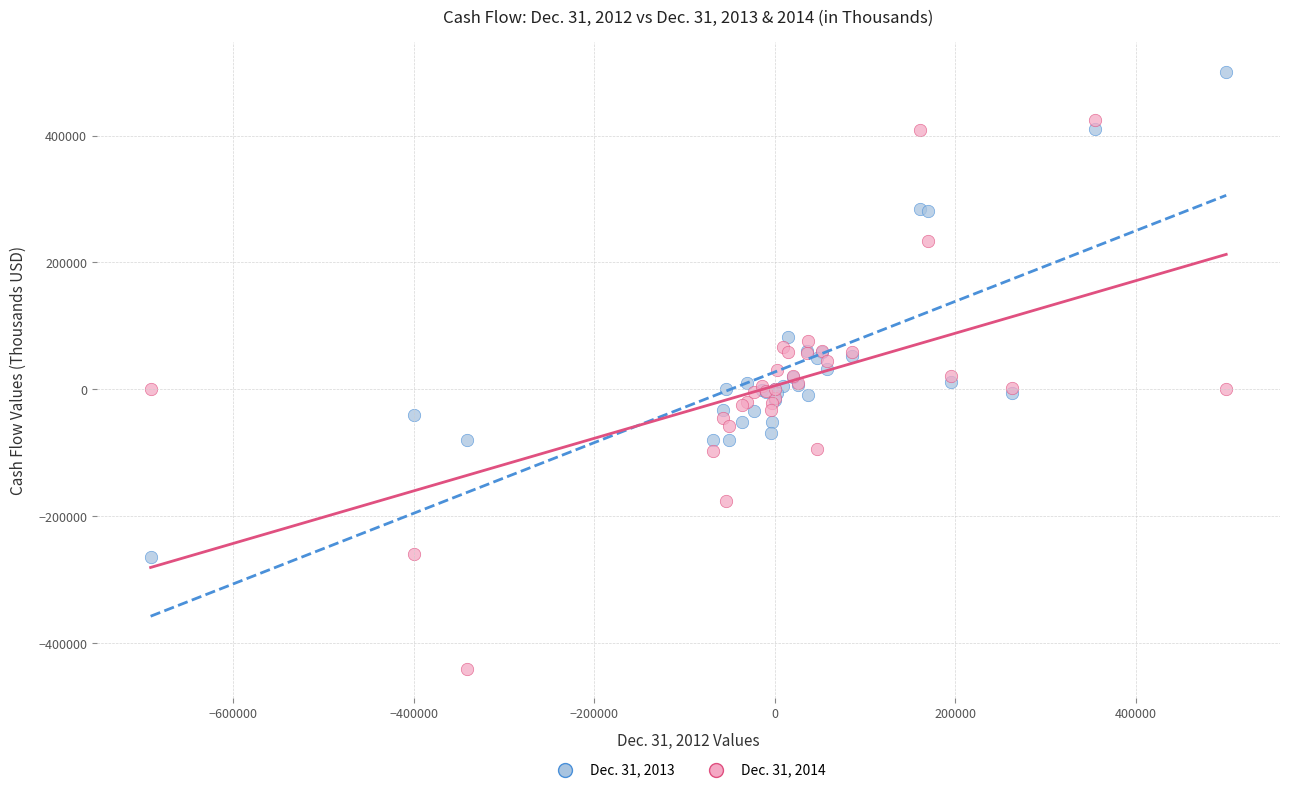

What are all the series names shown in the legend?

Dec. 31, 2013, Dec. 31, 2014